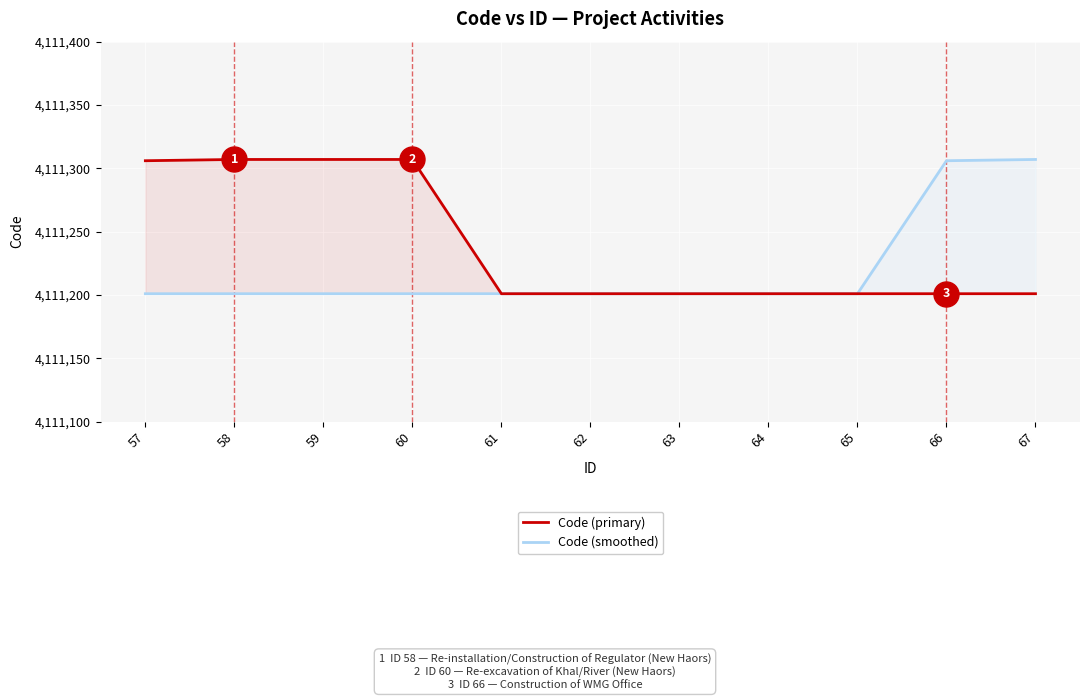

True or false: Code (primary) has a value of 1156178 at 62.

False